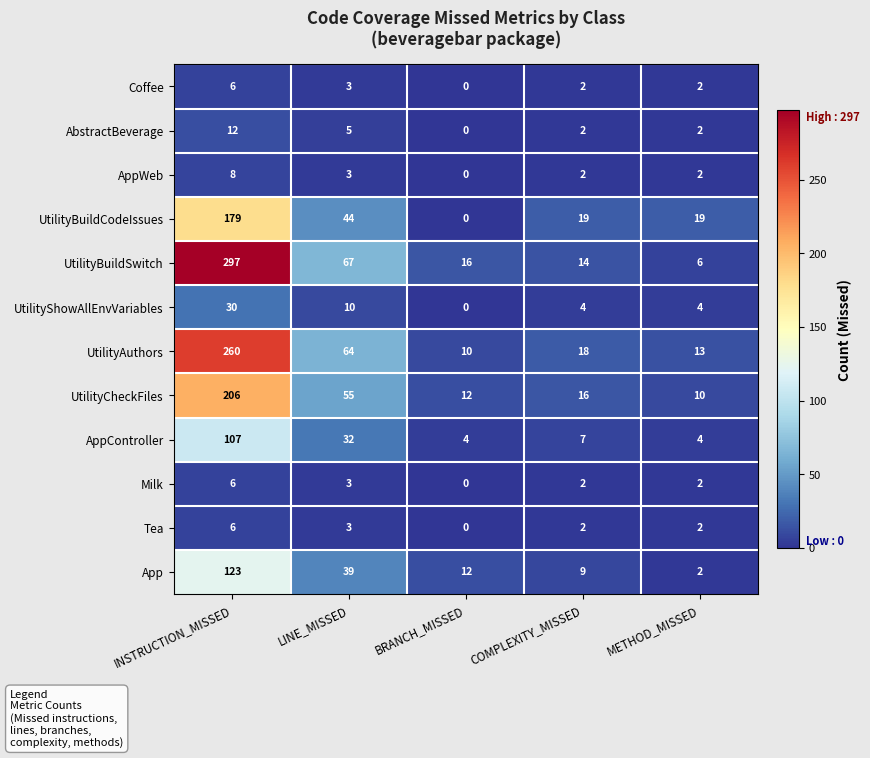

How many series are shown in this chart?

12